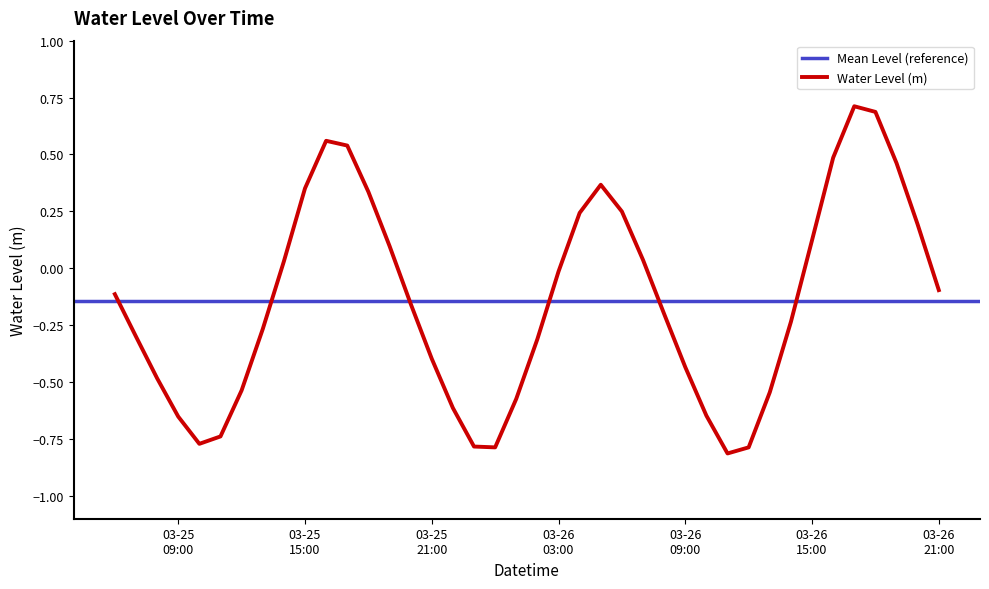

Is it true that the value at 2025-03-25 10:00:00 is -0.8?

True